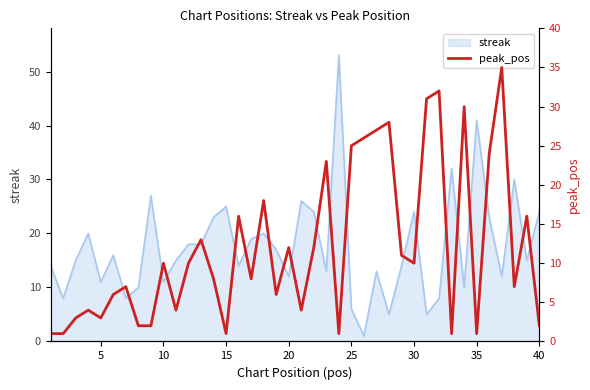

How many points are lower than both their immediate neighbors (excluding endpoints)?

11